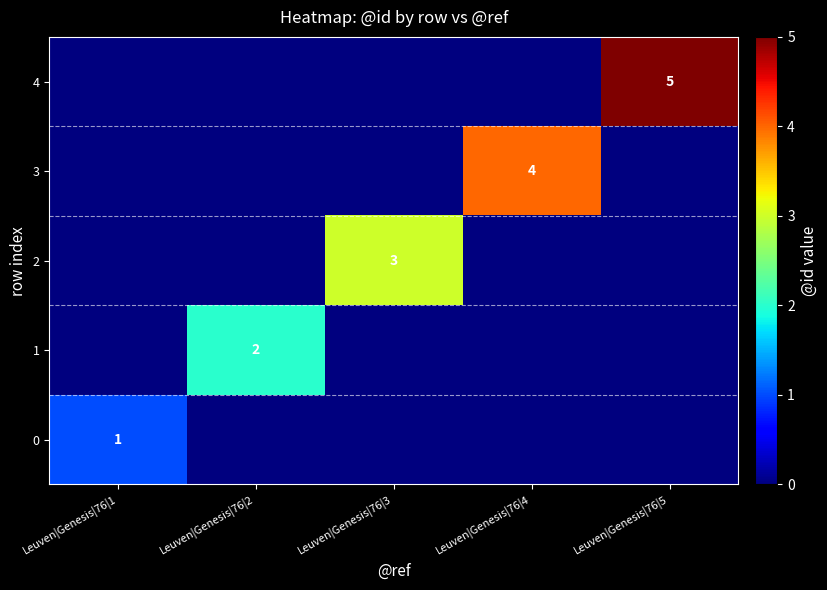

The 4 series shows 7 at Leuven|Genesis|76|5. True or false?

False